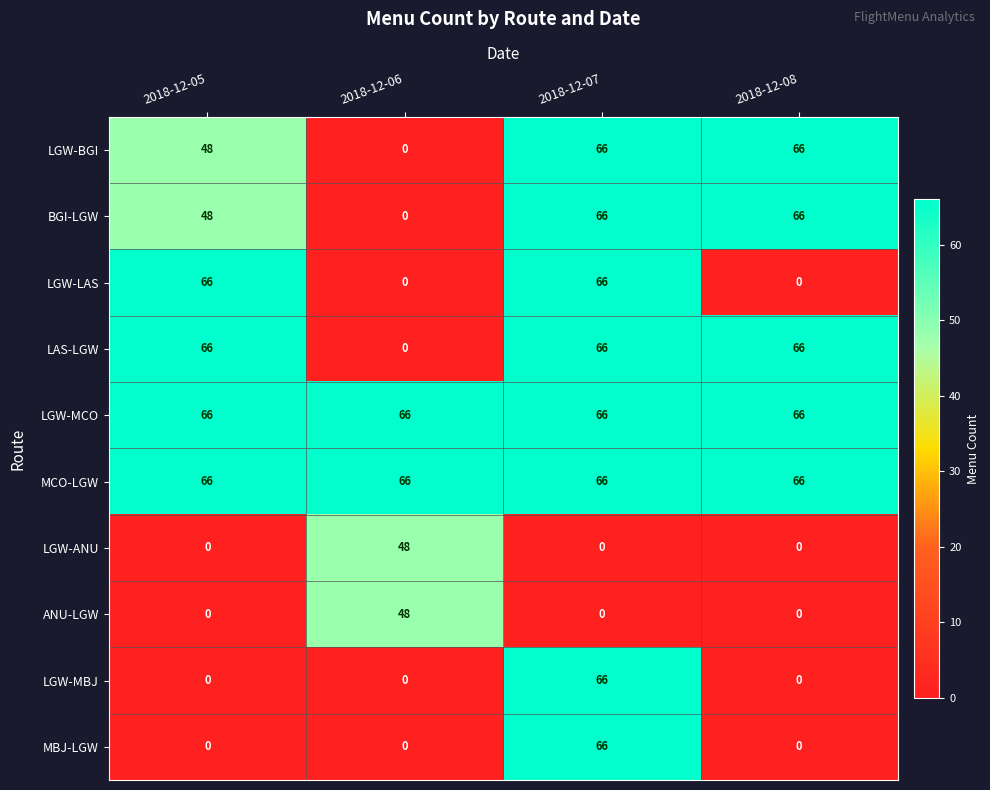

What is the spread (max minus min) of values at 2018-12-07?

66